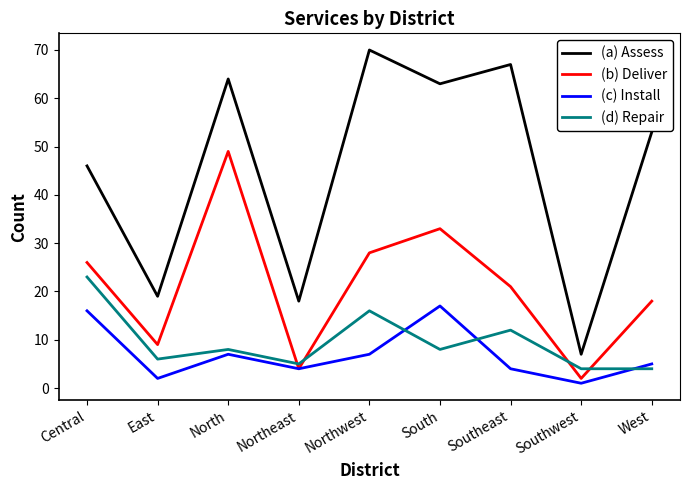

What value does the (b) Deliver series have at Southeast, to the nearest 10?

20